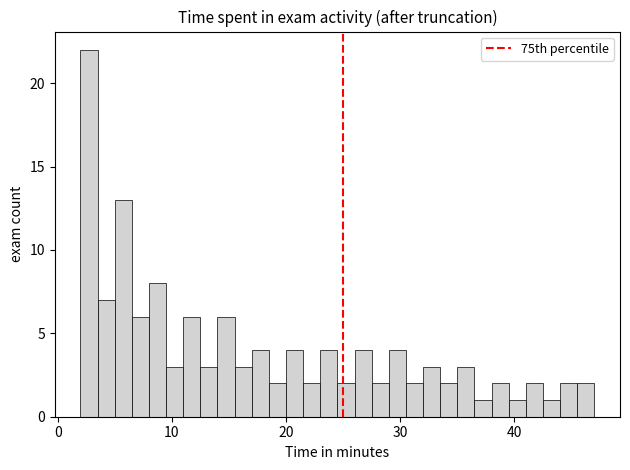

Read against the x-axis, roughly where is the centre of the tallest bar?

3